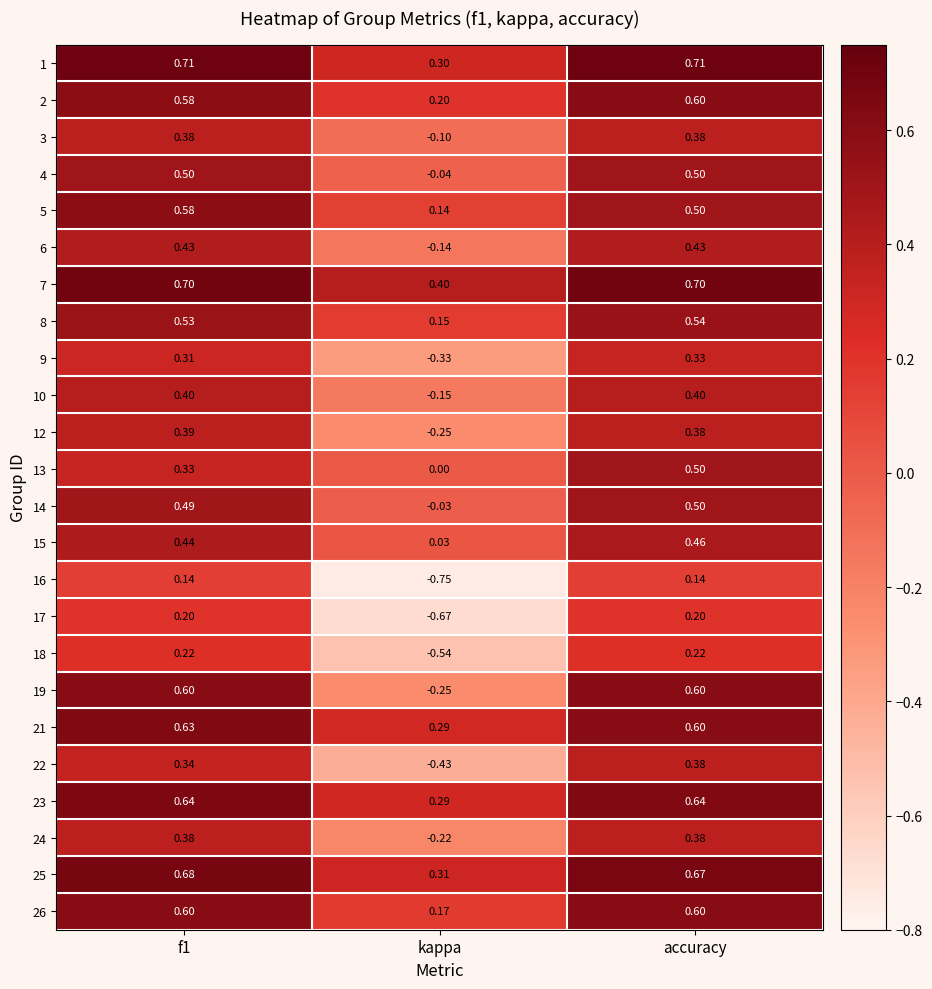

Where is 19 nearest to the value 0?

kappa